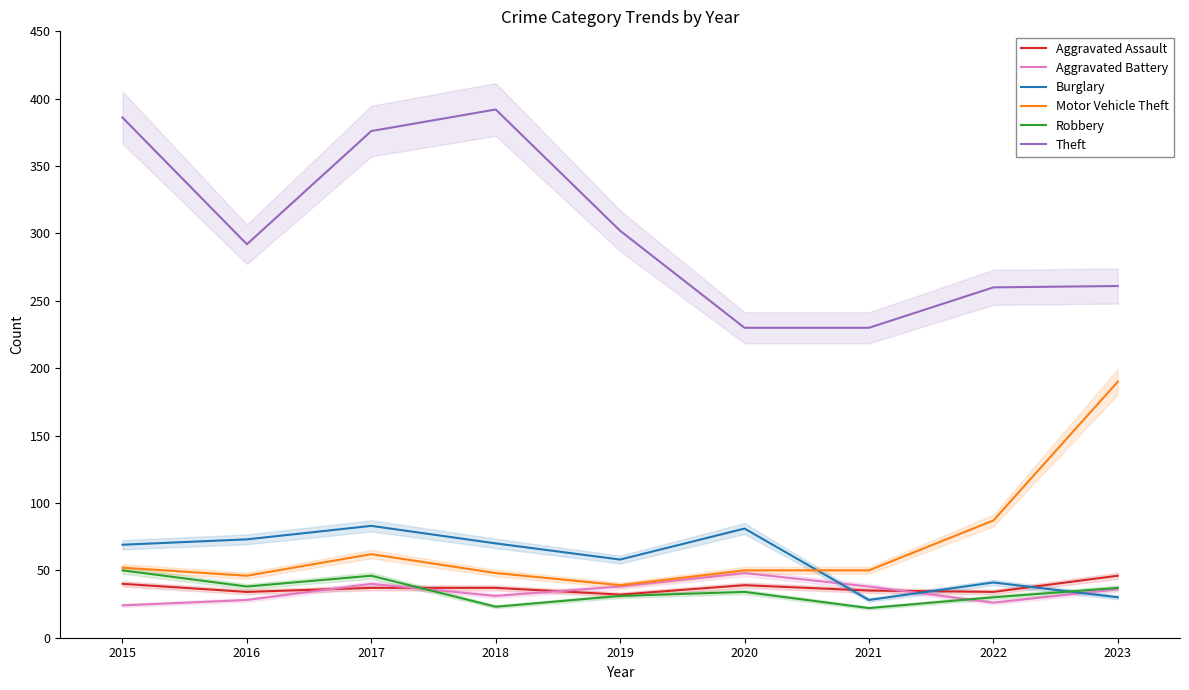

At which label does Motor Vehicle Theft reach its minimum?

2019